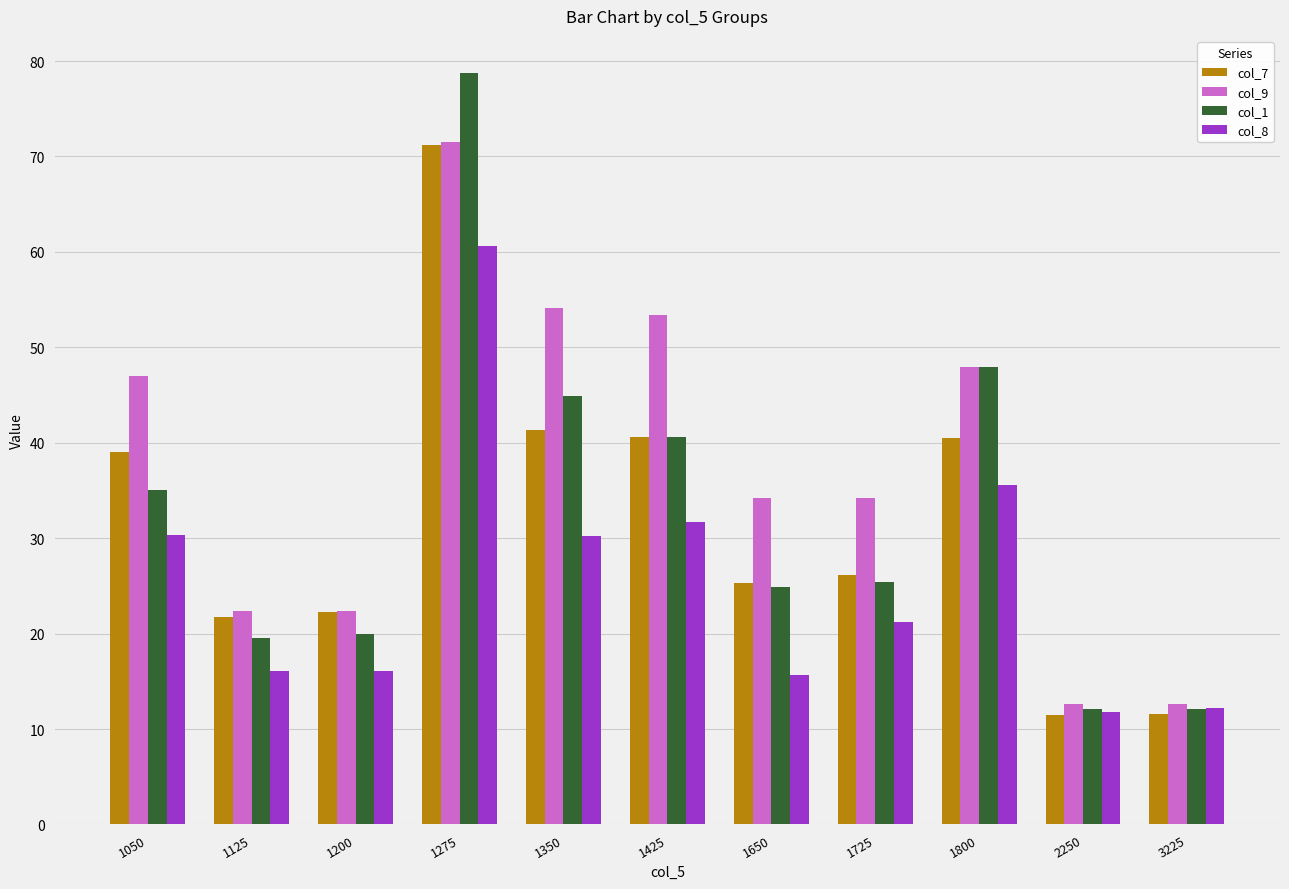

What is the maximum value shown in the chart?

78.7